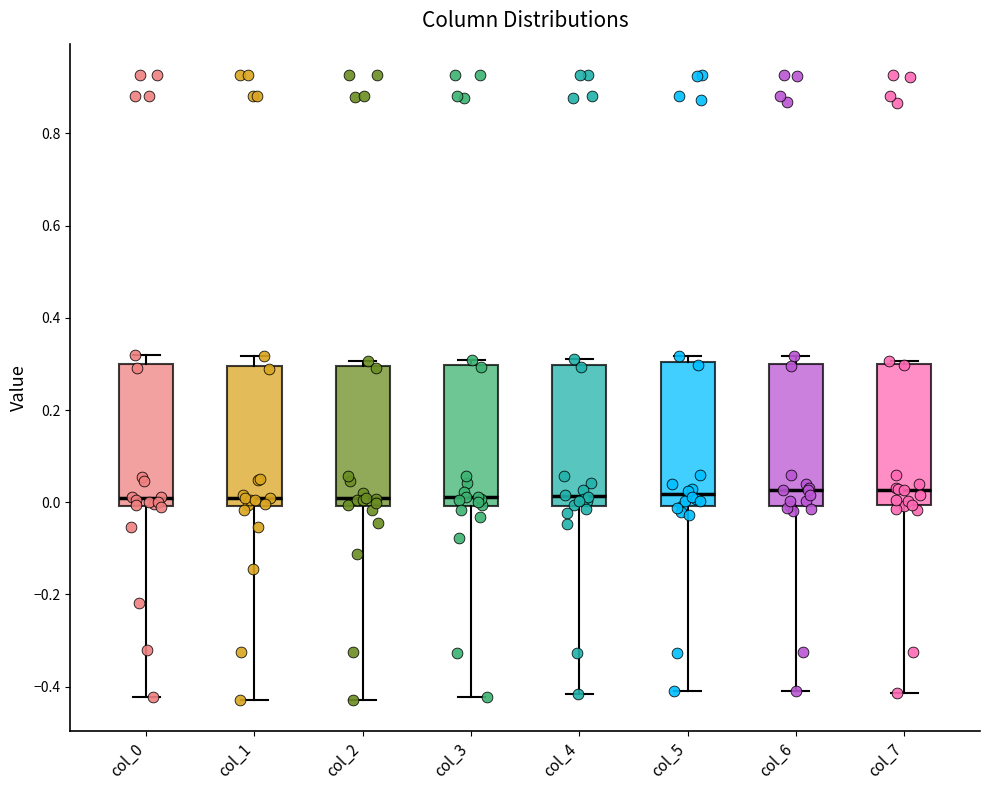

Reading left to right, transcribe this box plot: for each box, give where its median line is, the range the box spans, and where its two whiskers end, as read against the y-axis. The values are not printed on the chart, so give them approximately, as read against the axis.

col_0: median 0.00 (just above the box's lower edge), box 0.00 to 0.30, whiskers -0.42 to 0.32
col_1: median 0.00 (just above the box's lower edge), box 0.00 to 0.30, whiskers -0.42 to 0.32
col_2: median 0.00 (just above the box's lower edge), box 0.00 to 0.30, whiskers -0.42 to 0.30 (just above the box's upper edge)
col_3: median 0.02, box 0.00 to 0.30, whiskers -0.42 to 0.30 (just above the box's upper edge)
col_4: median 0.02, box 0.00 to 0.30, whiskers -0.42 to 0.32
col_5: median 0.02, box 0.00 to 0.30, whiskers -0.40 to 0.32
col_6: median 0.02, box 0.00 to 0.30, whiskers -0.40 to 0.32
col_7: median 0.02, box 0.00 to 0.30, whiskers -0.42 to 0.30 (just above the box's upper edge)